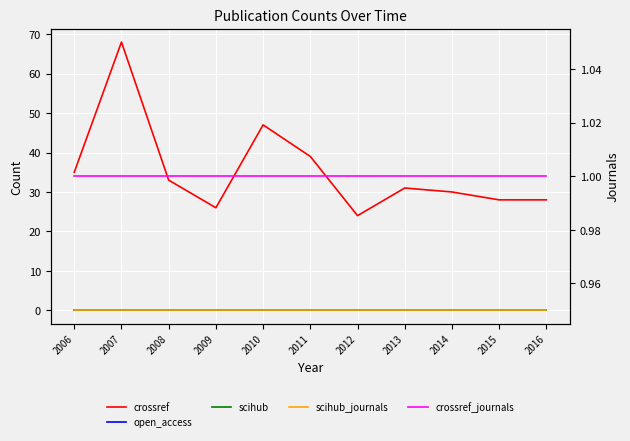

Does the chart display data point markers on the line(s)?

No